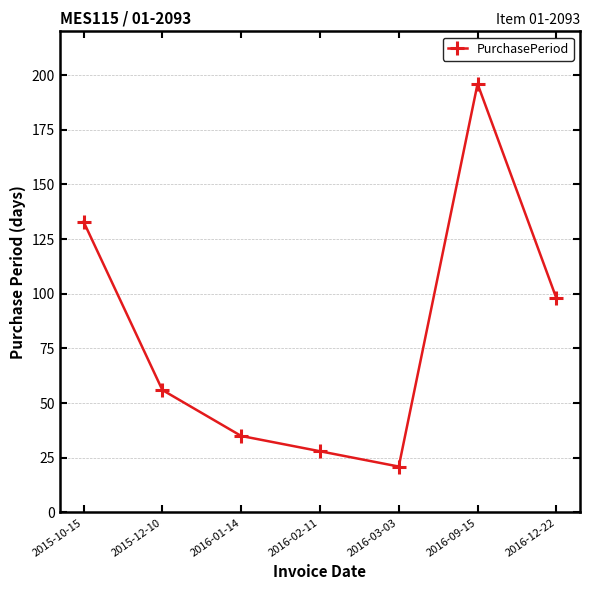

List the labels in order of value, smallest first.

2016-03-03, 2016-02-11, 2016-01-14, 2015-12-10, 2016-12-22, 2015-10-15, 2016-09-15